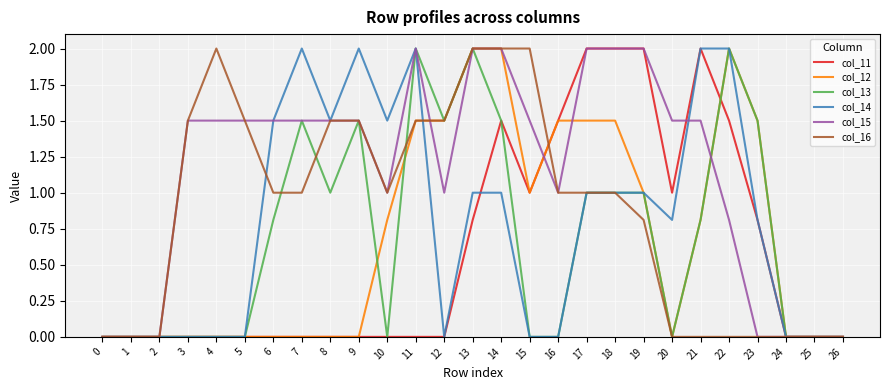

Between 11 and 17, which series saw the biggest shift?

col_11